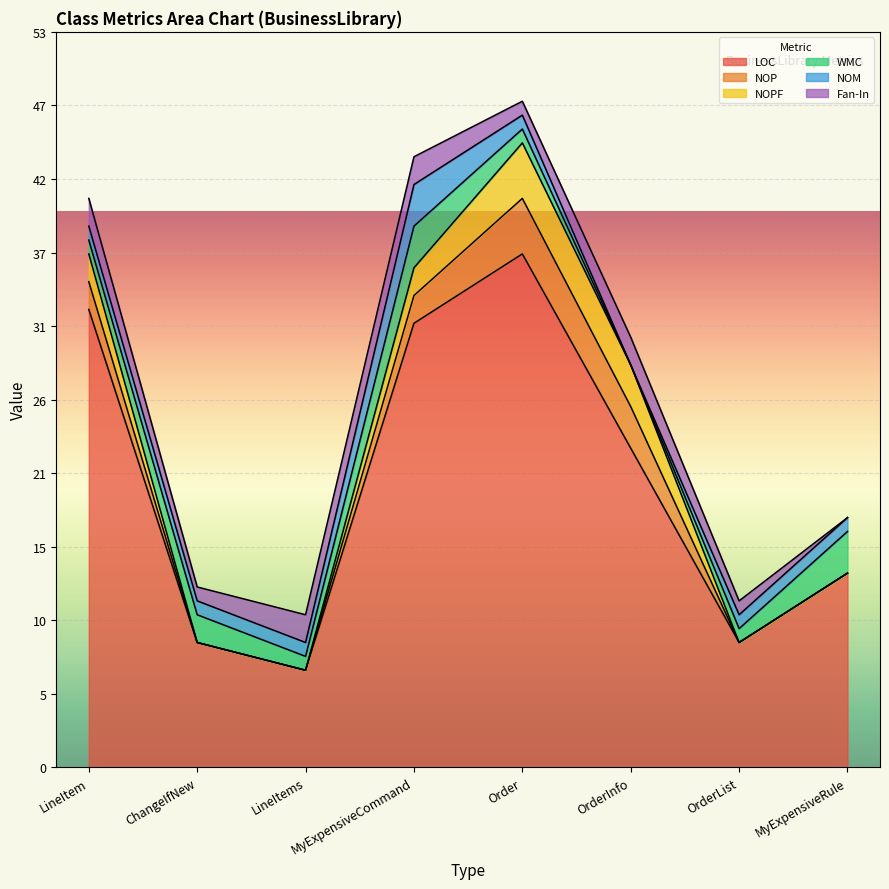

Count the WMC values in the range 1 to 3.

7